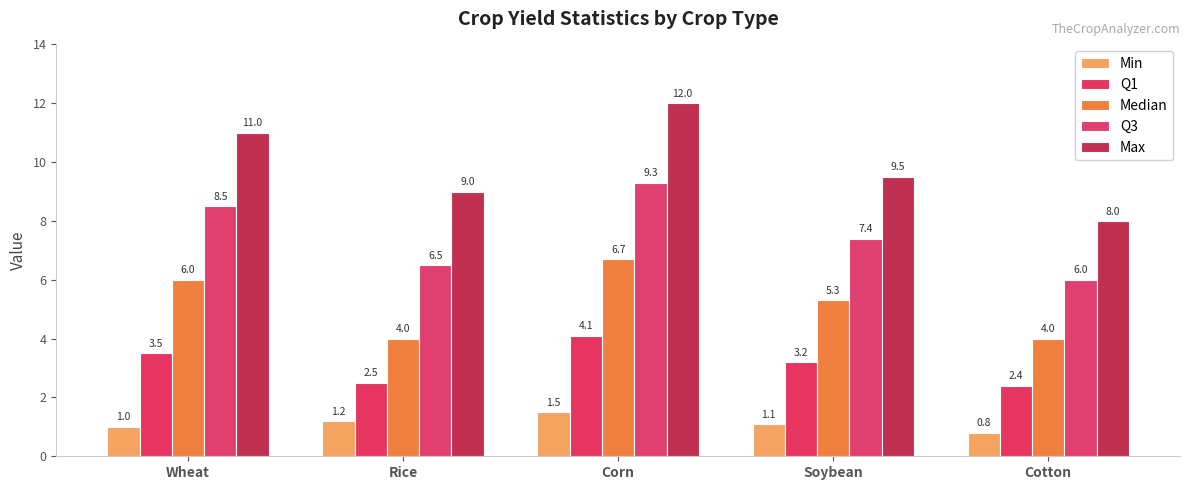

Which category has the lowest value across all series?

Cotton